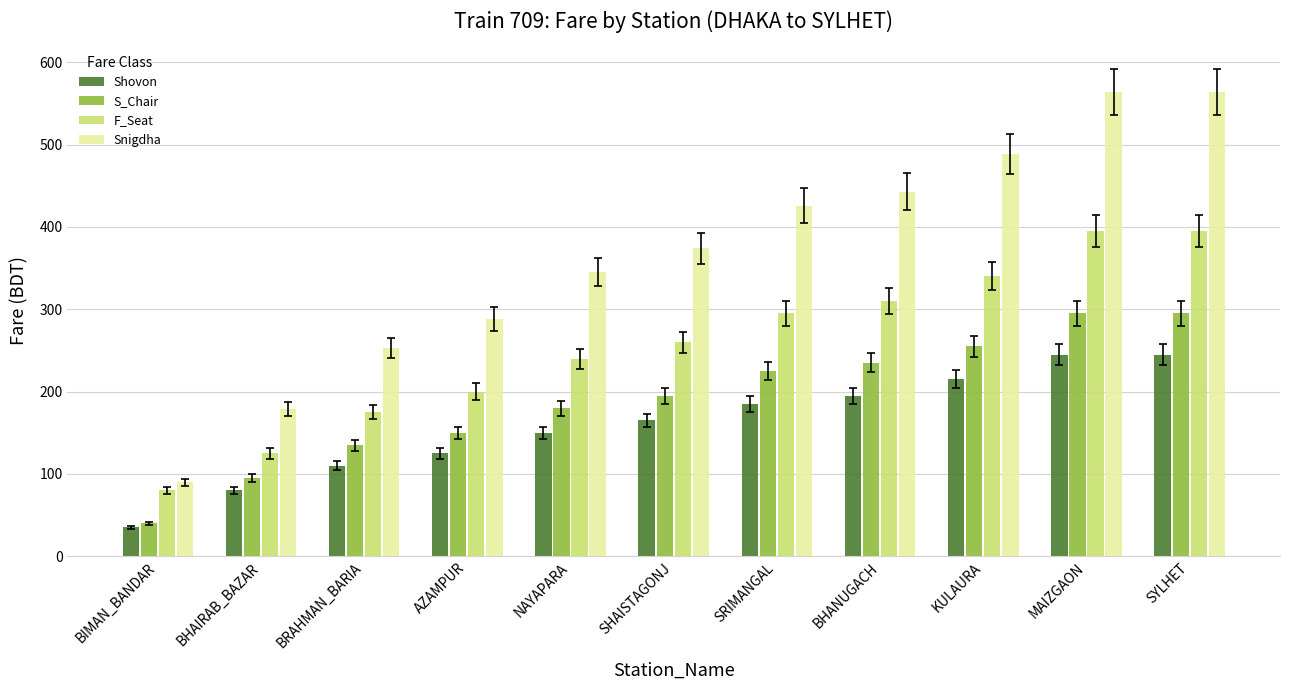

Is the value of F_Seat at KULAURA greater than the value of Shovon at AZAMPUR?

Yes